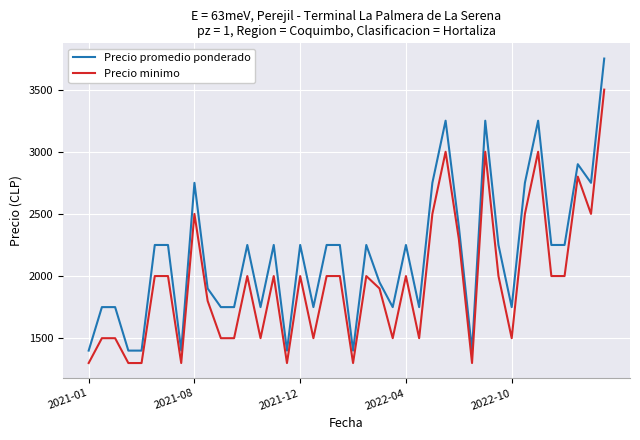

Which series has the widest spread of values?

Precio promedio ponderado